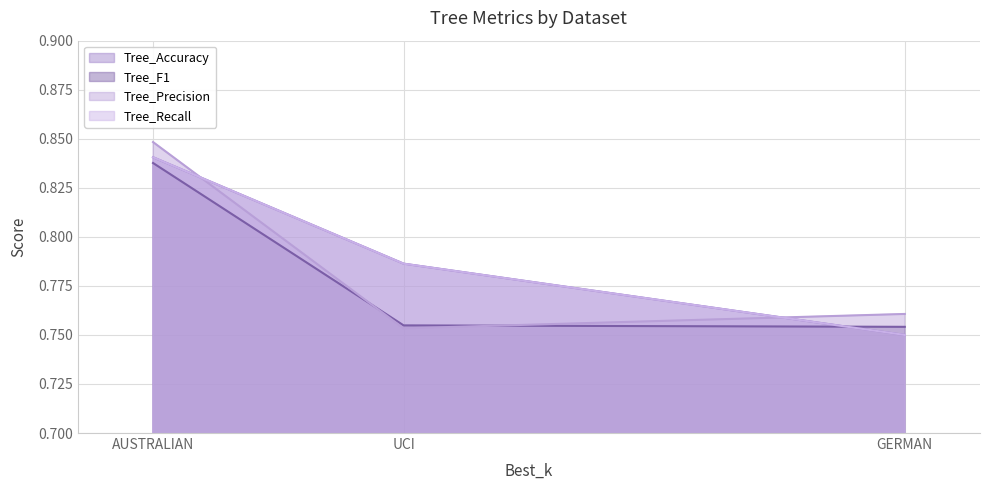

What is the sum of the Tree_F1 values at UCI and GERMAN?

1.5